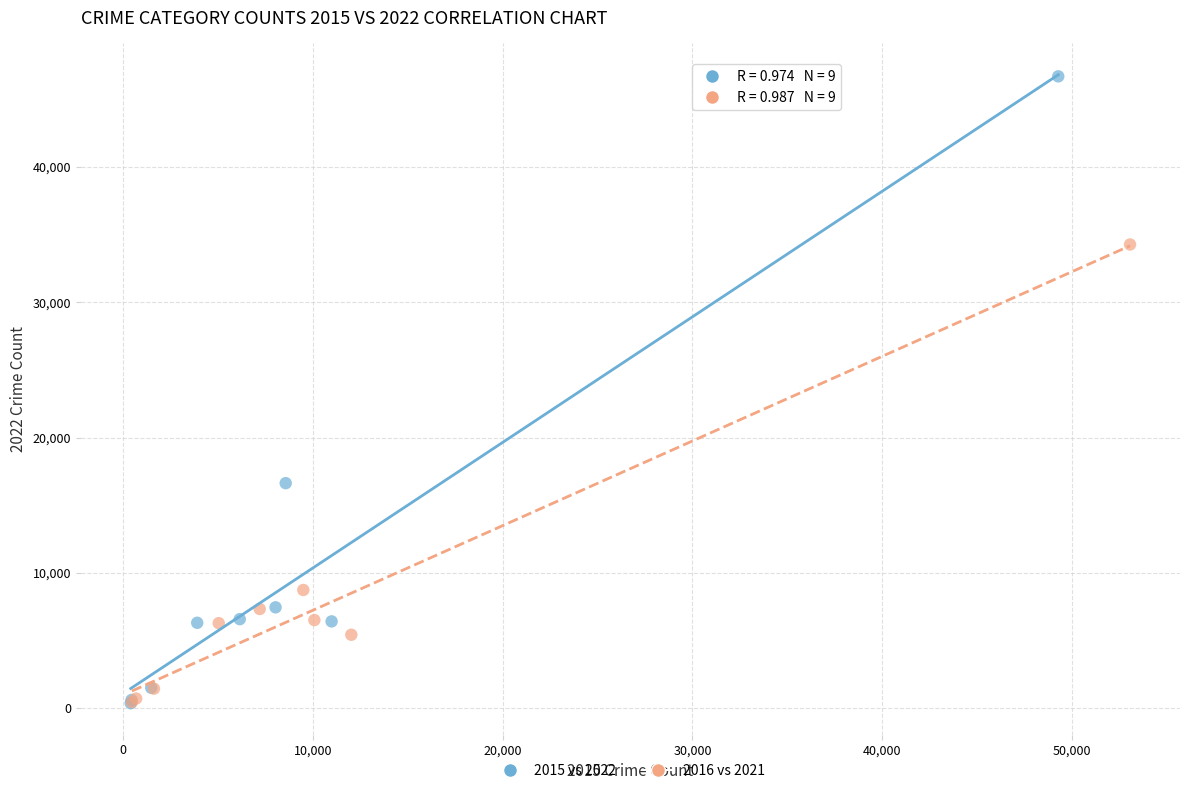

Which series has the widest spread of Y values?

2015 vs 2022